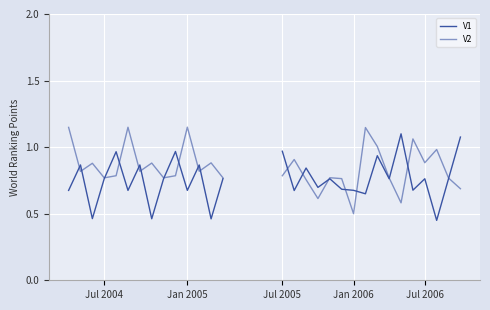

Where is V2 nearest to the value 0?

13